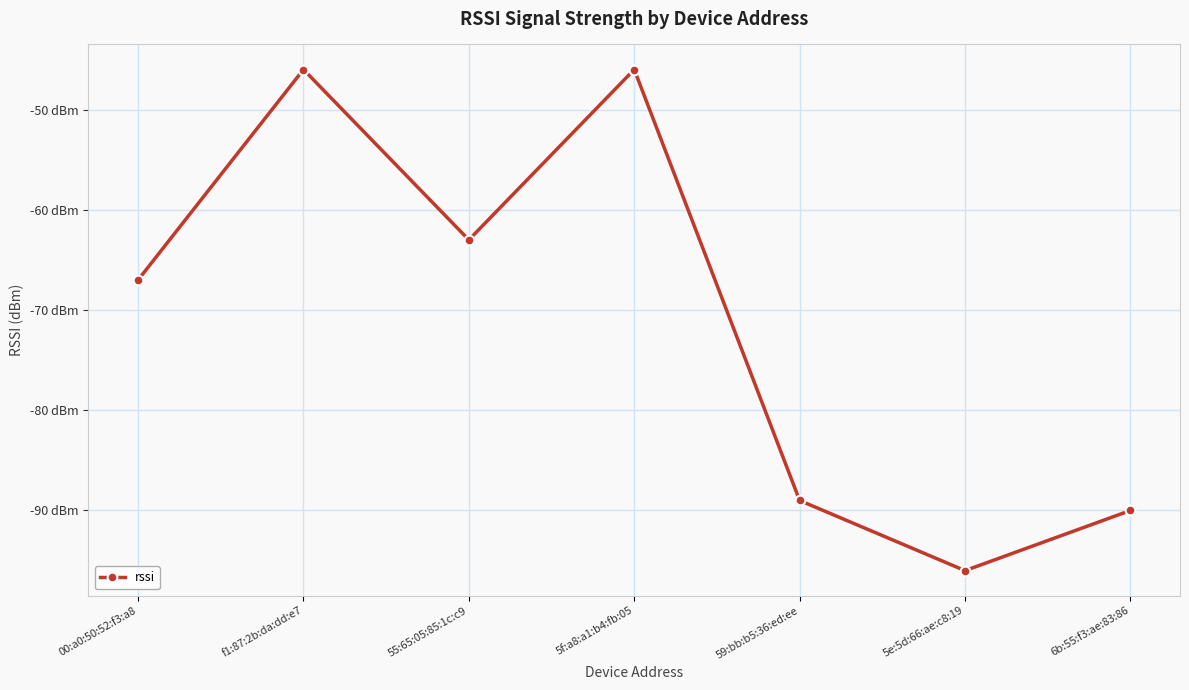

What value does the data have at 5e:5d:66:ae:c8:19, to the nearest 5?

-95